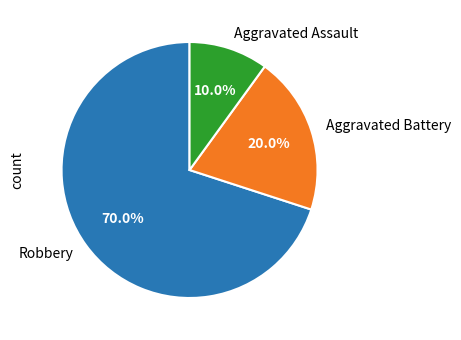

Count the number of slices in the pie.

3